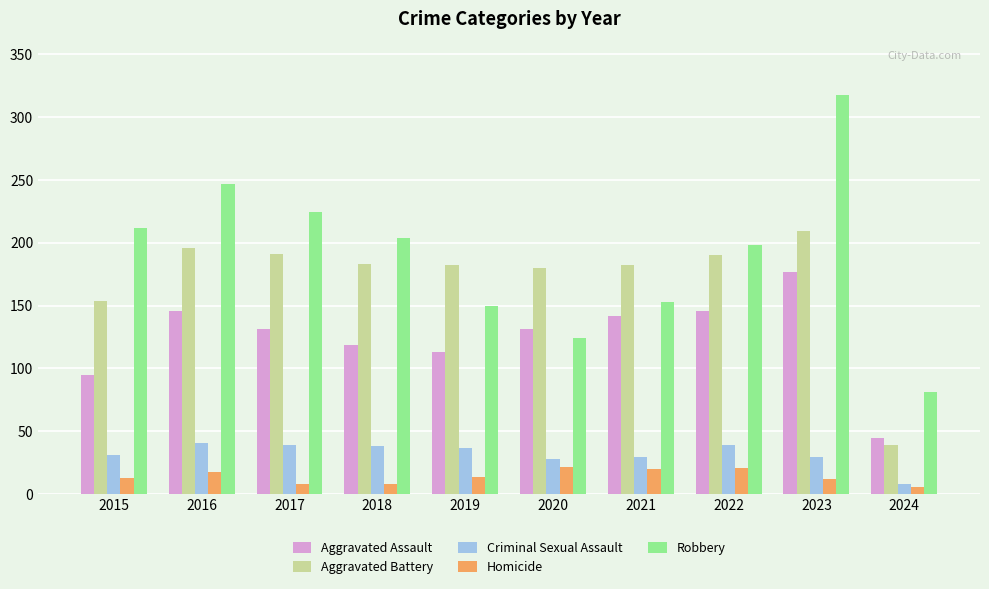

At which category is the sum across all series the highest?

2023